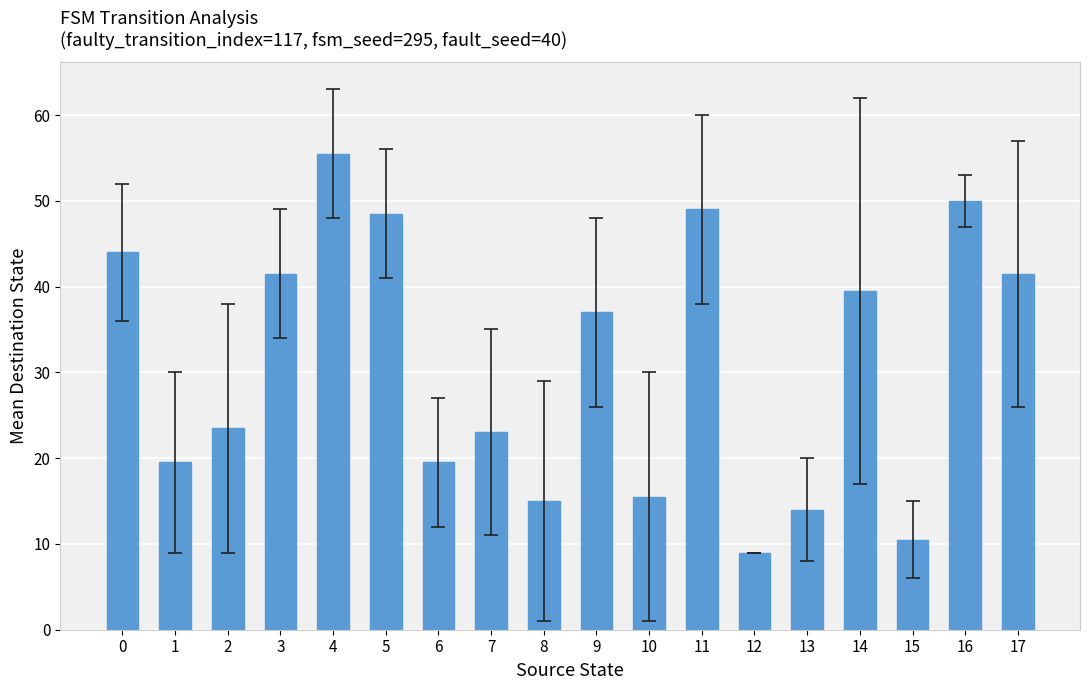

Reading right to left, list all the values displayed in this chart.

17=41.5	16=50.0	15=10.5	14=39.5	13=14.0	12=9.0	11=49.0	10=15.5	9=37.0	8=15.0	7=23.0	6=19.5	5=48.5	4=55.5	3=41.5	2=23.5	1=19.5	0=44.0